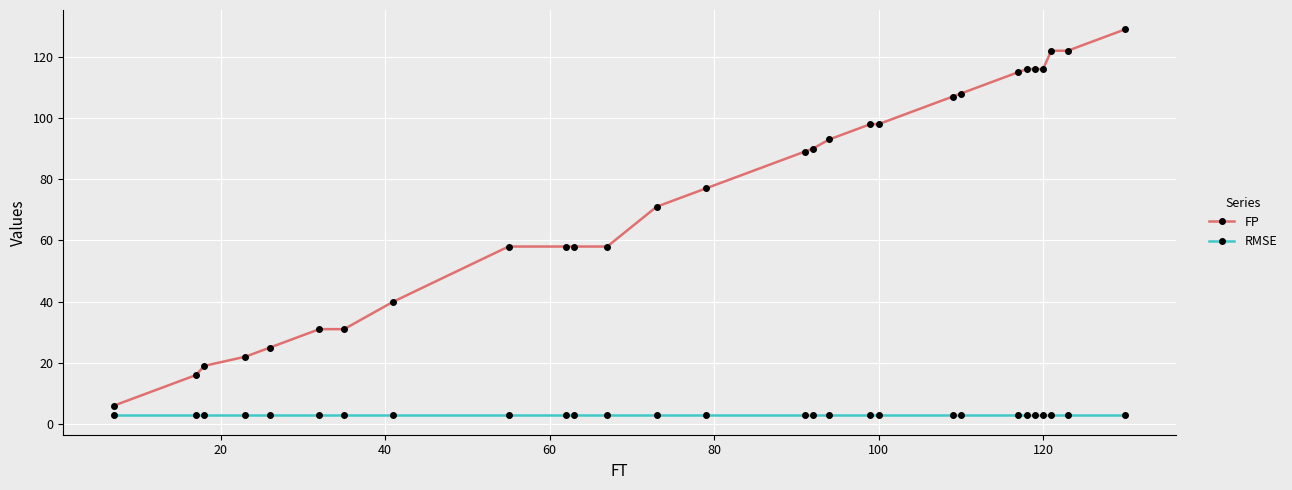

What is the value of the FP point at the 16th from the left?

90.0